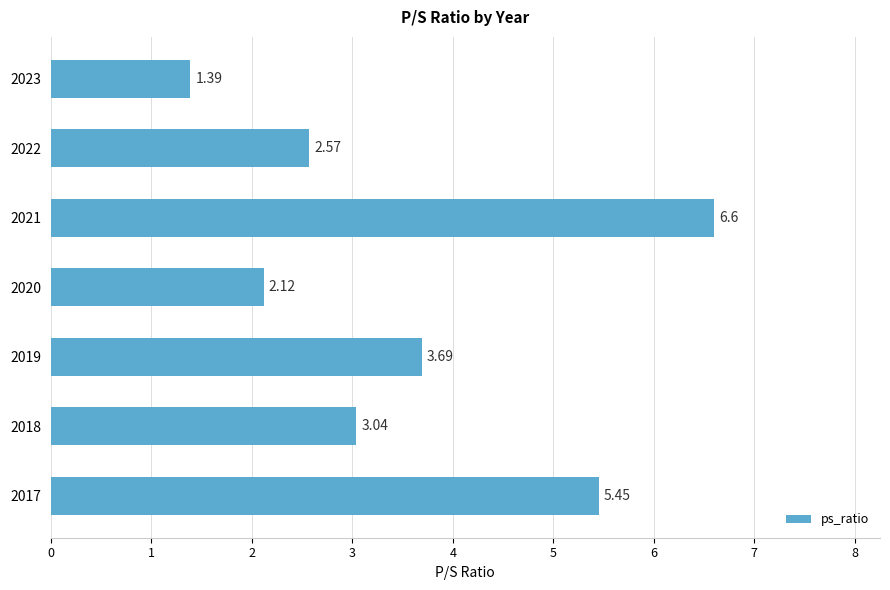

List the labels in order of value, largest first.

2021, 2017, 2019, 2018, 2022, 2020, 2023